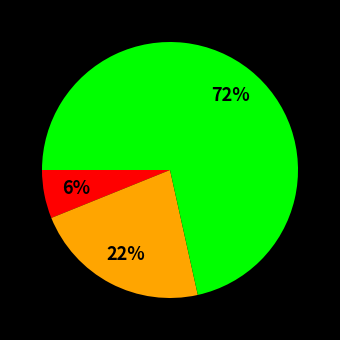

How many segments does this pie chart have?

3